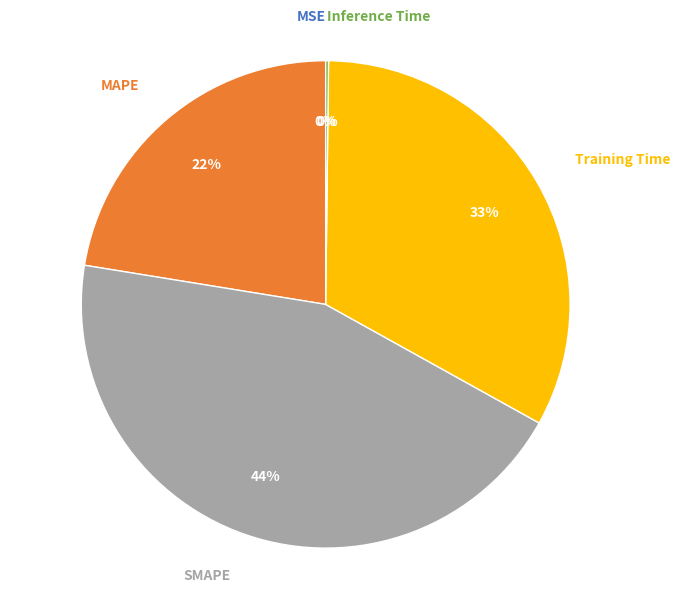

Between MAPE and SMAPE, which is larger?

SMAPE